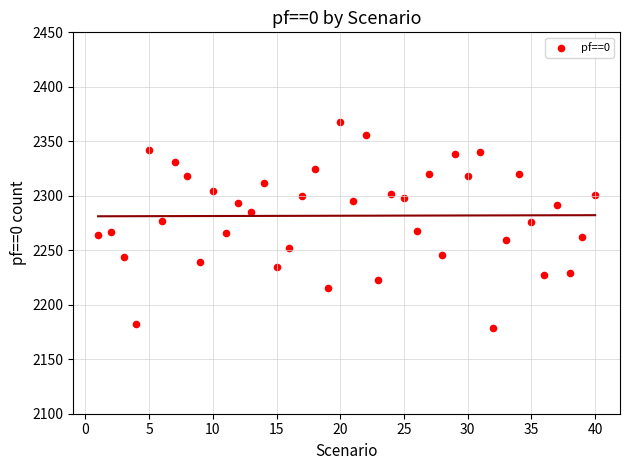

What is the range of Y values (max minus min)?

189